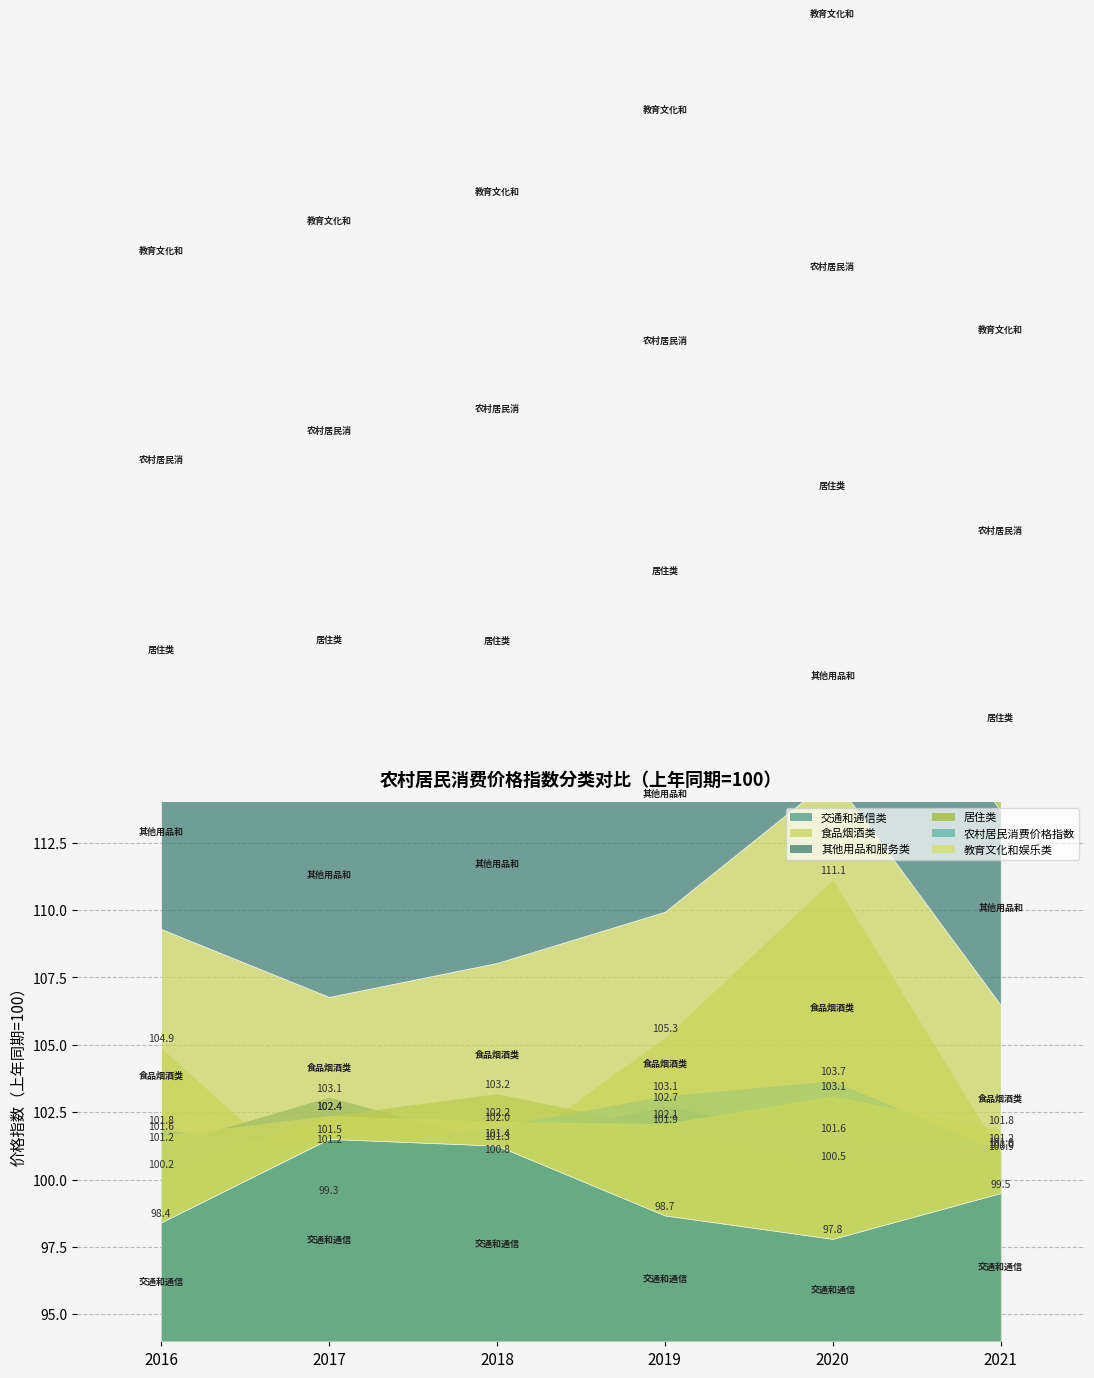

Reading right to left, extract all data points from this chart.

交通和通信类: 99.5	97.8	98.7	101.3	101.5	98.4
食品烟酒类: 101.0	111.1	105.3	100.8	99.3	104.9
其他用品和服务类: 101.2	101.6	102.7	101.4	103.1	101.2
居住类: 100.9	100.5	101.9	103.2	102.4	100.2
农村居民消费价格指数: 101.0	103.7	103.1	102.0	101.2	101.8
教育文化和娱乐类: 101.8	103.1	102.1	102.2	102.4	101.6